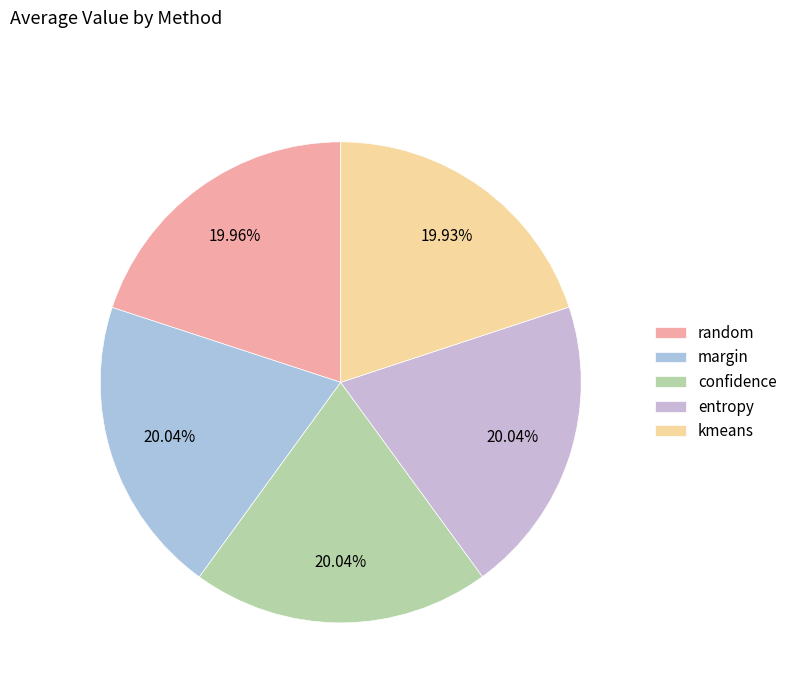

Which slice is the smallest?

kmeans